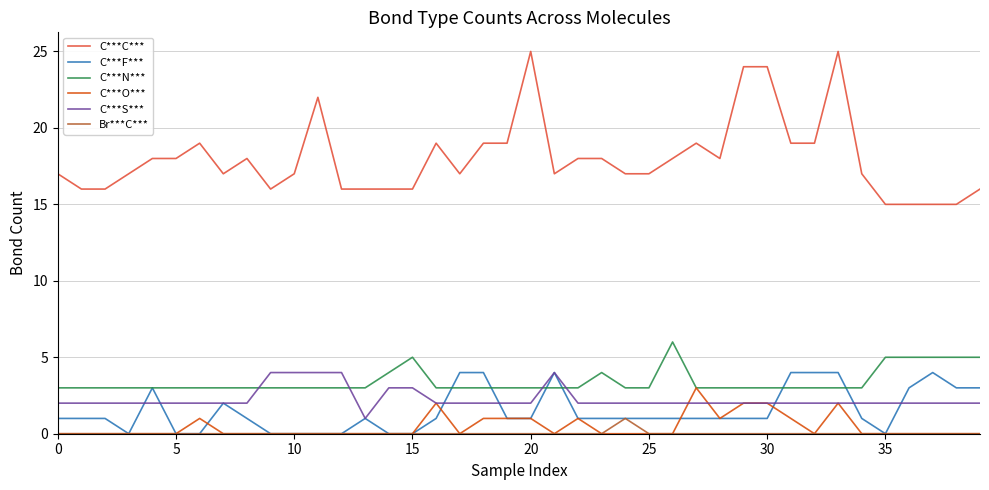

What is the greatest value displayed?

25